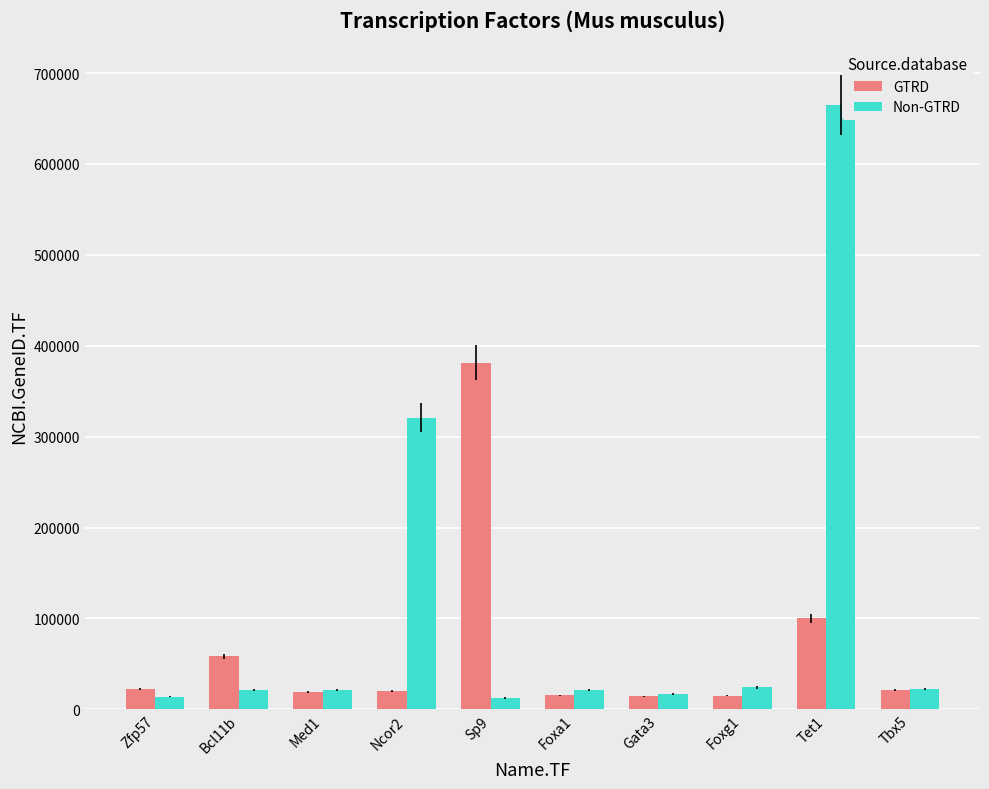

What is the total value across all series at Med1?

40420